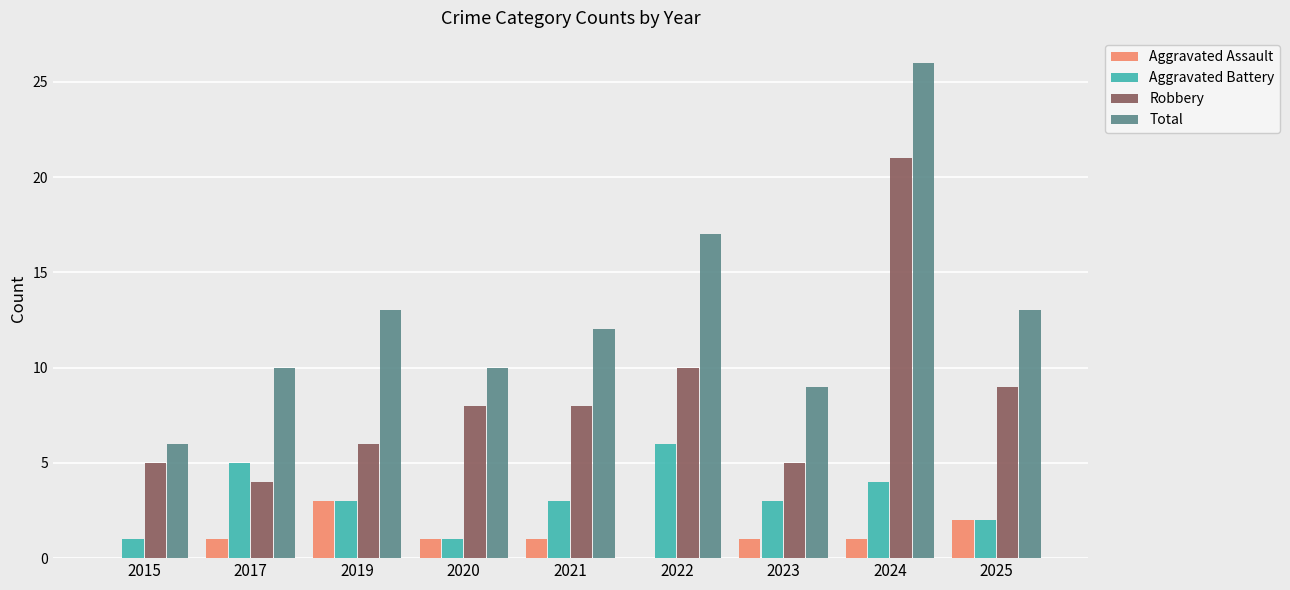

What is the highest value of the Total series?

26